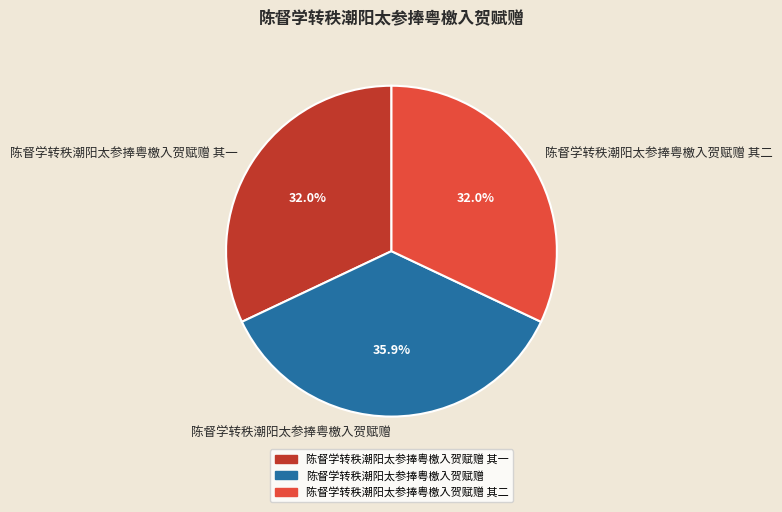

Combined, do 陈督学转秩潮阳太参捧粤檄入贺赋赠 其二 and 陈督学转秩潮阳太参捧粤檄入贺赋赠 其一 account for over 50%?

Yes